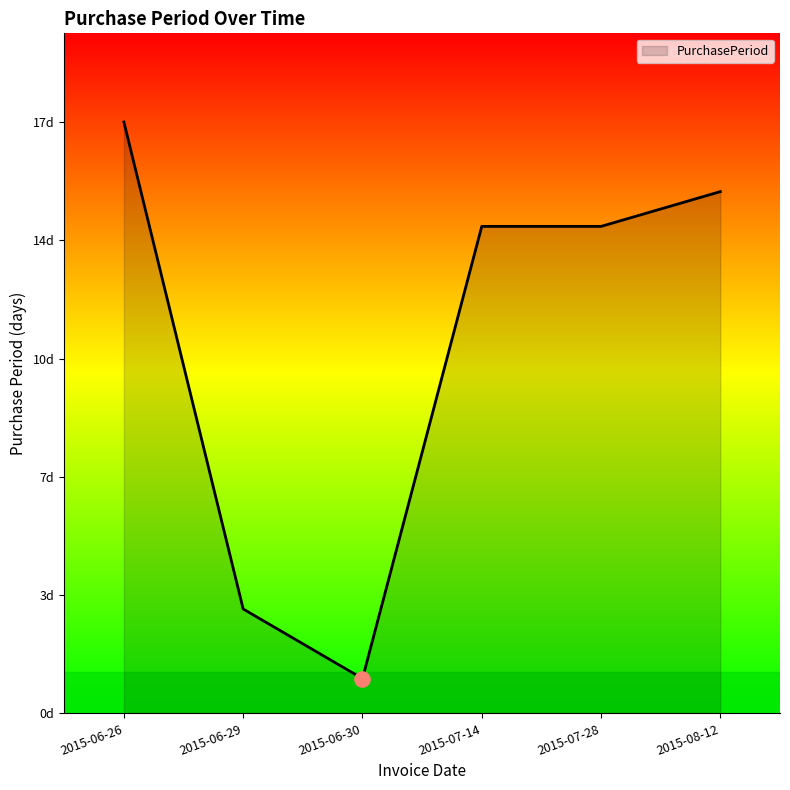

Approximately how many times larger is the value at 2015-06-26 compared to 2015-07-14?

1.2